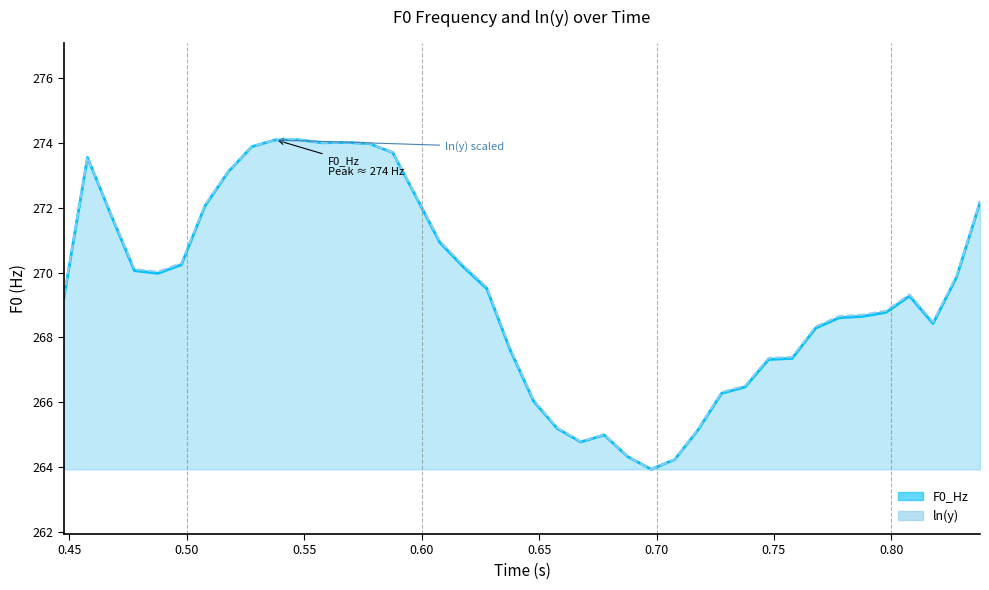

What is the value of the F0_Hz point at the 1st from the left?

269.2